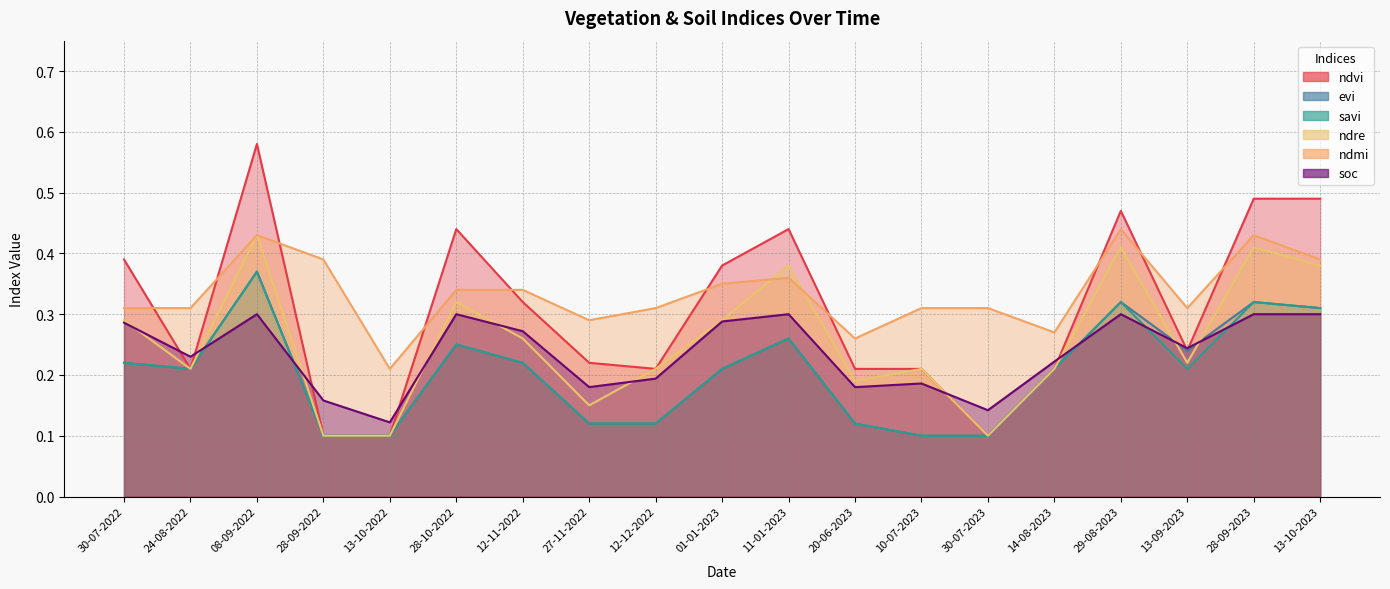

True or false: savi and ndre cross at least once.

False